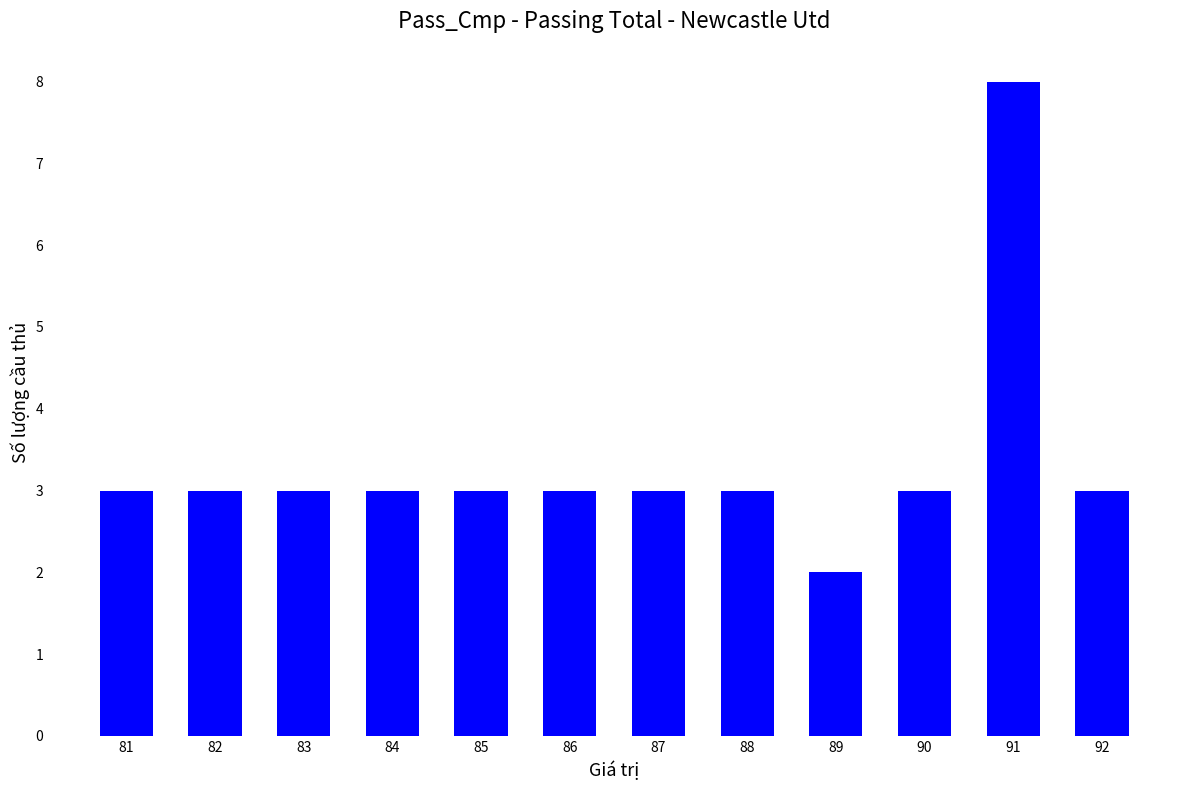

Reading left to right, transcribe all the data shown in this chart.

3	3	3	3	3	3	3	3	2	3	8	3